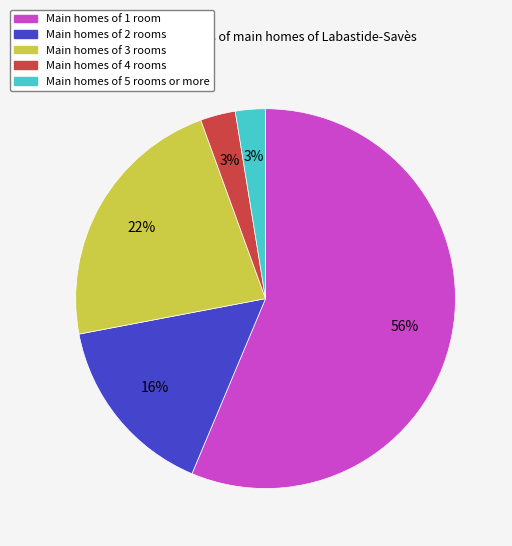

Count the number of slices in the pie.

5